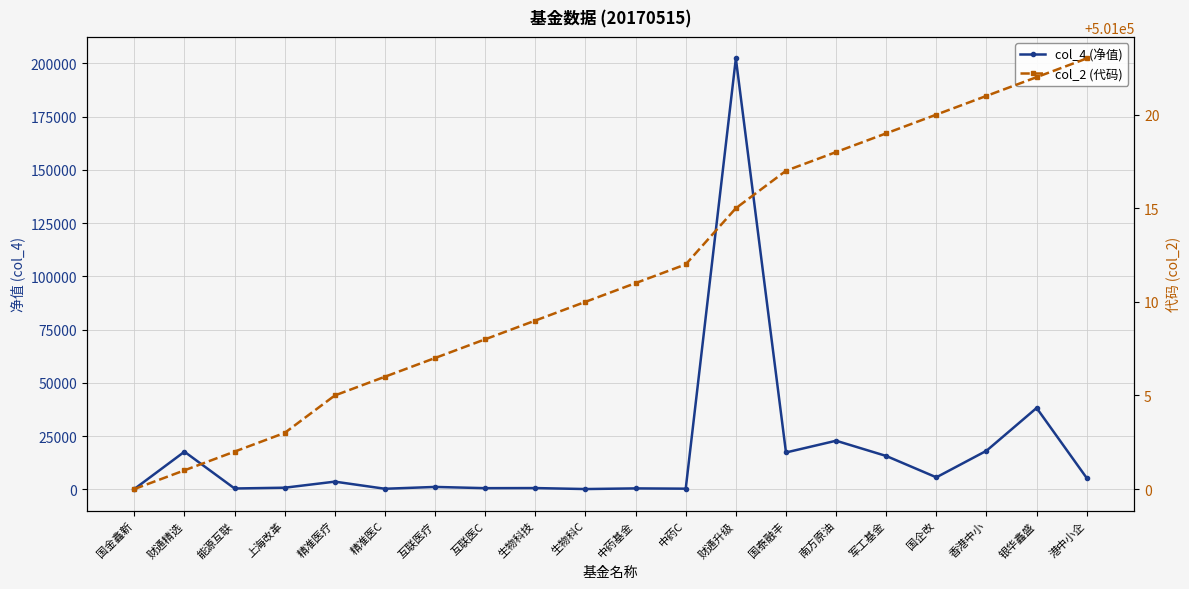

At which category does col_4 (净值) reach its first local valley?

能源互联